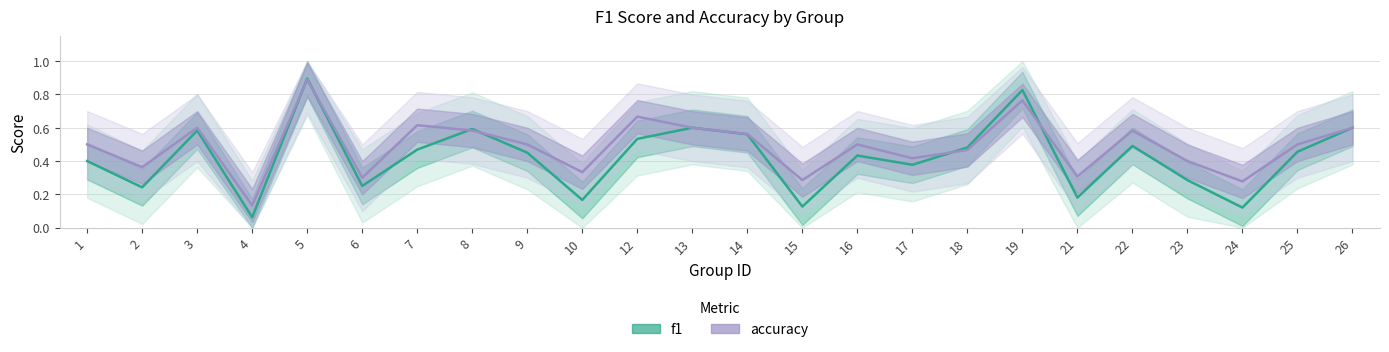

At which category does f1 reach its first local valley?

2